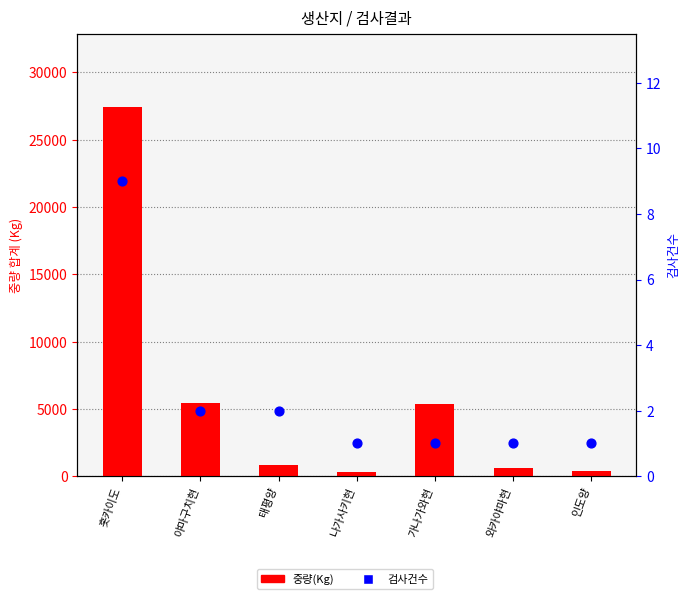

Which series has the widest spread of Y values?

중량(Kg)